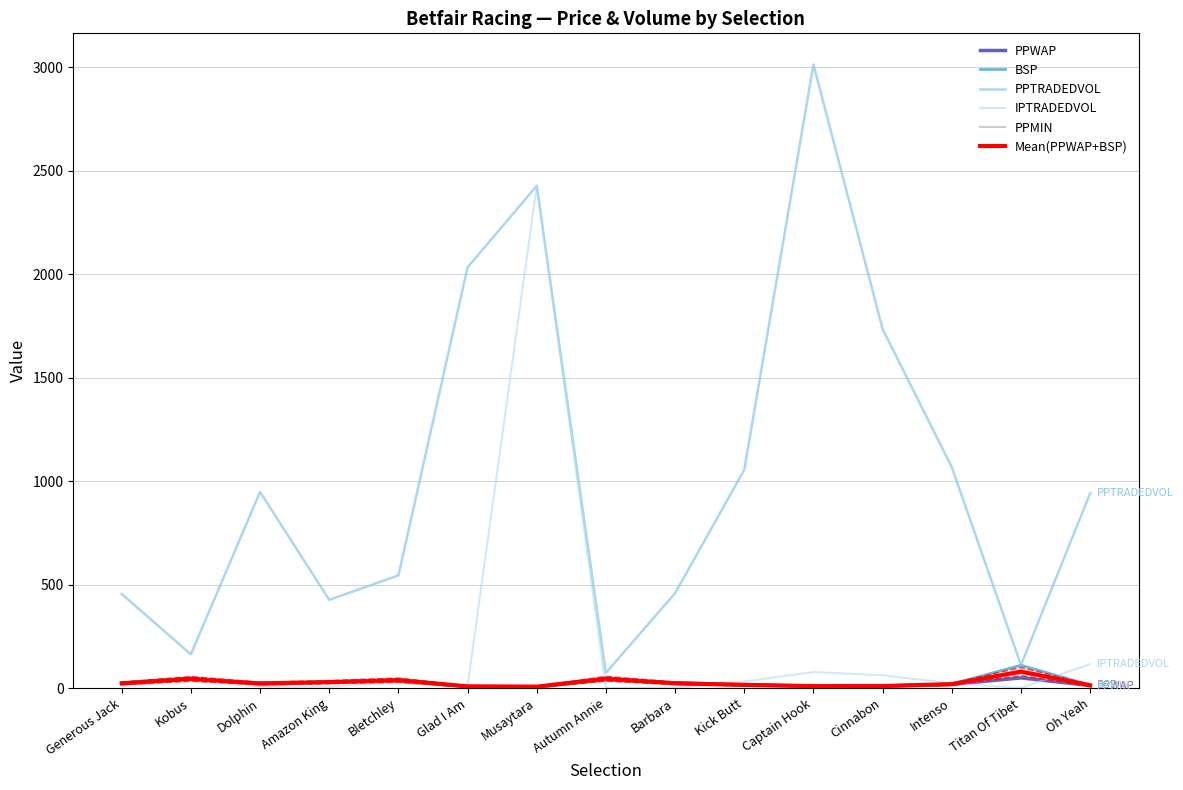

What is the total value across all series at Musaytara?

4882.3